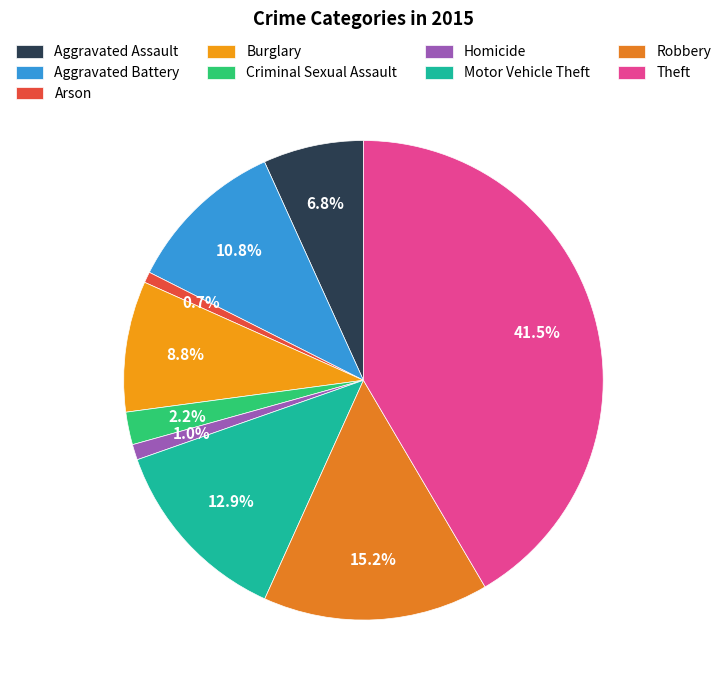

Rank the categories by value from lowest to highest.

Arson, Homicide, Criminal Sexual Assault, Aggravated Assault, Burglary, Aggravated Battery, Motor Vehicle Theft, Robbery, Theft